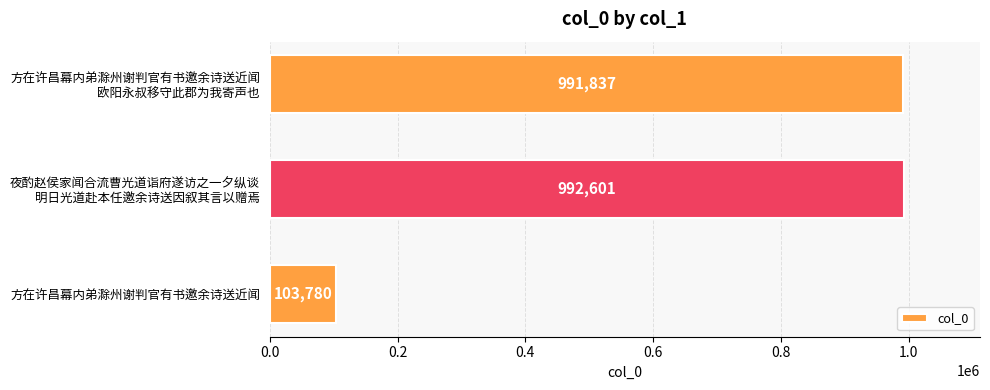

Rank the categories by value from lowest to highest.

方在许昌幕内弟滁州谢判官有书邀余诗送近闻, 方在许昌幕内弟滁州谢判官有书邀余诗送近闻
欧阳永叔移守此郡为我寄声也, 夜酌赵侯家闻合流曹光道诣府遂访之一夕纵谈
明日光道赴本任邀余诗送因叙其言以赠焉